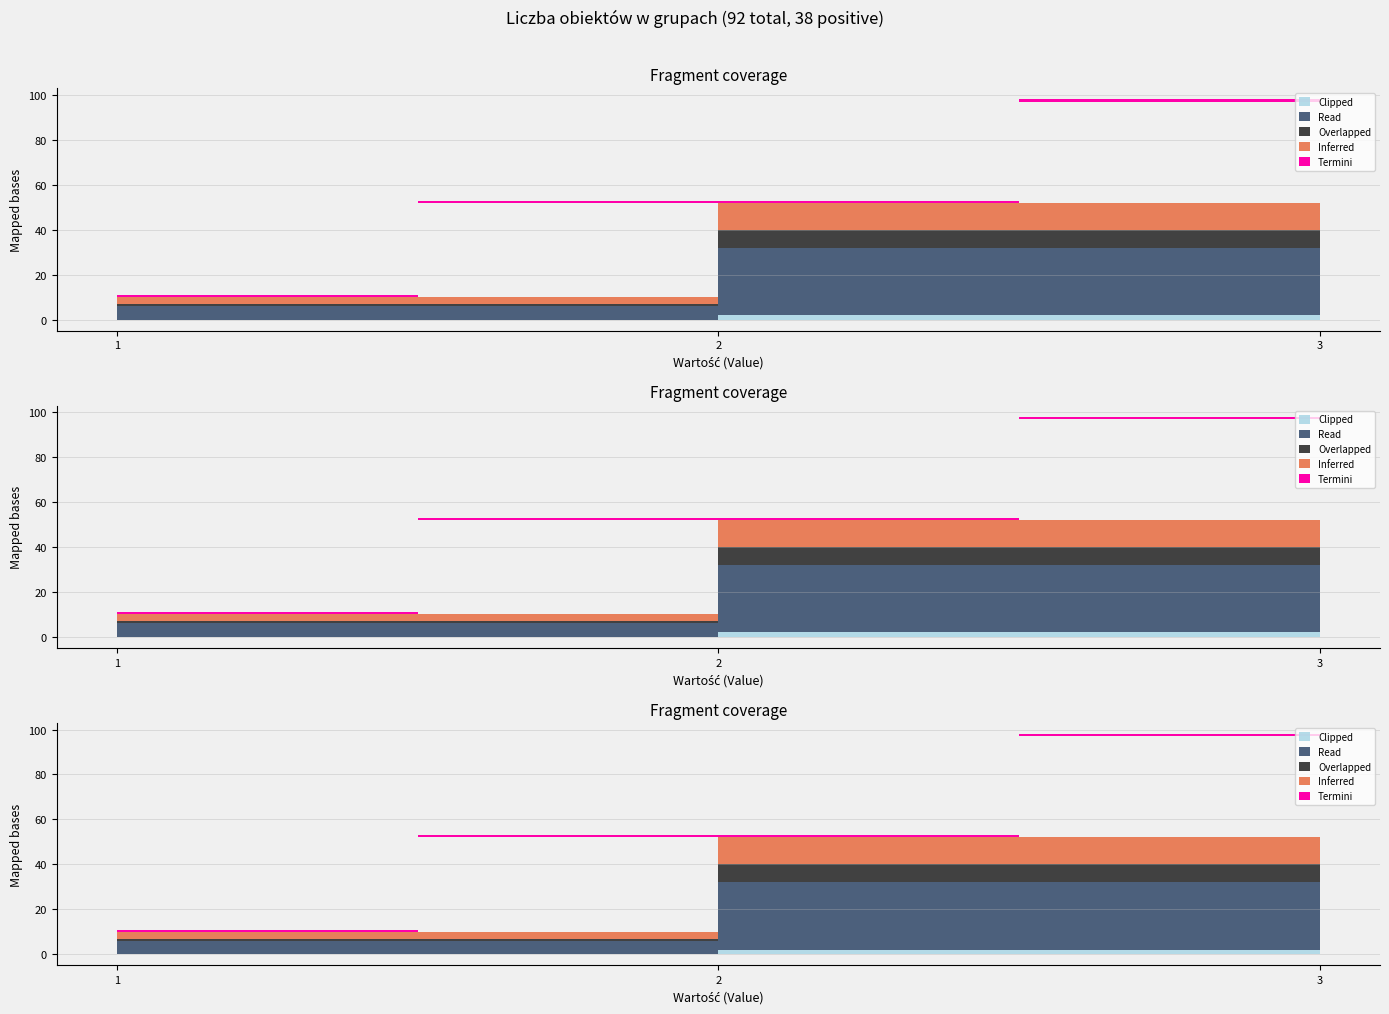

What is the spread (max minus min) of values at 3?

44